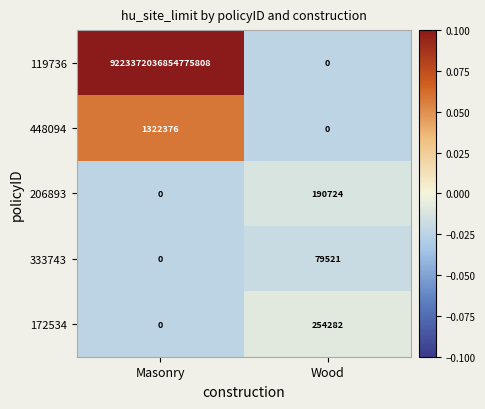

Which label corresponds to the largest value in the chart?

Masonry